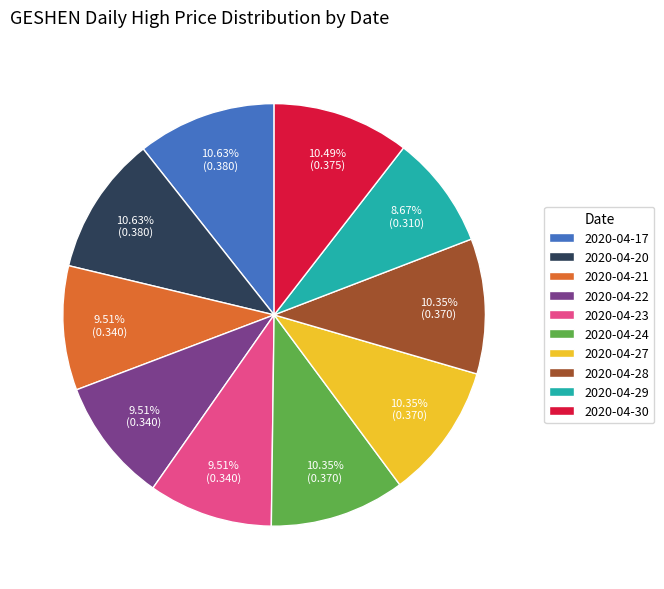

Count the number of slices in the pie.

10